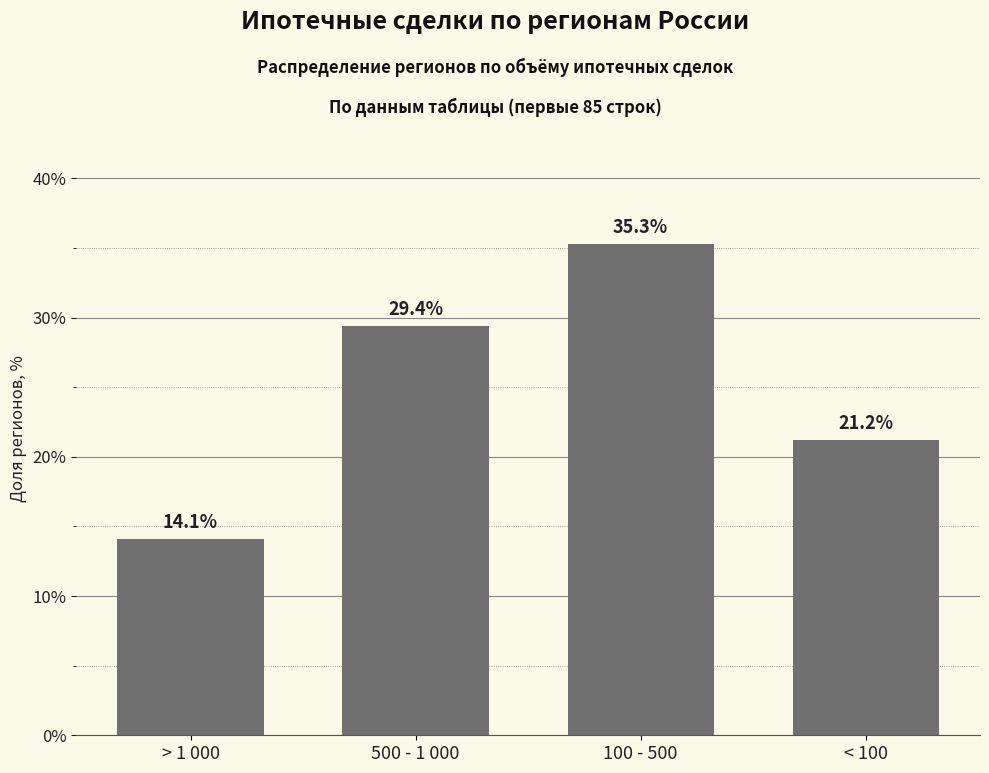

What is the label of the 3rd bar from the right?

500 - 1 000